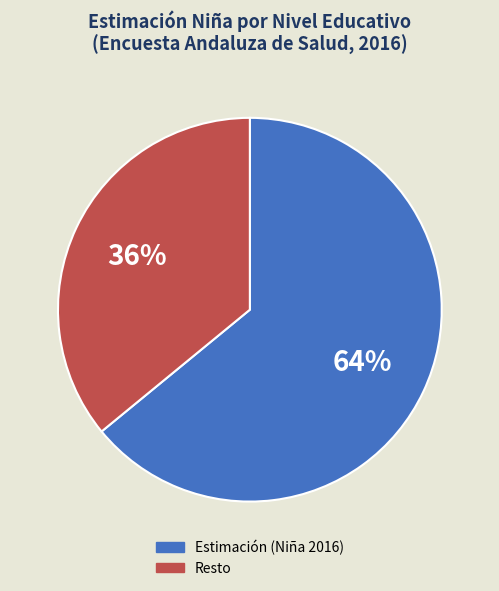

To the nearest percent, what is the difference between the largest and smallest slice percentages?

28%